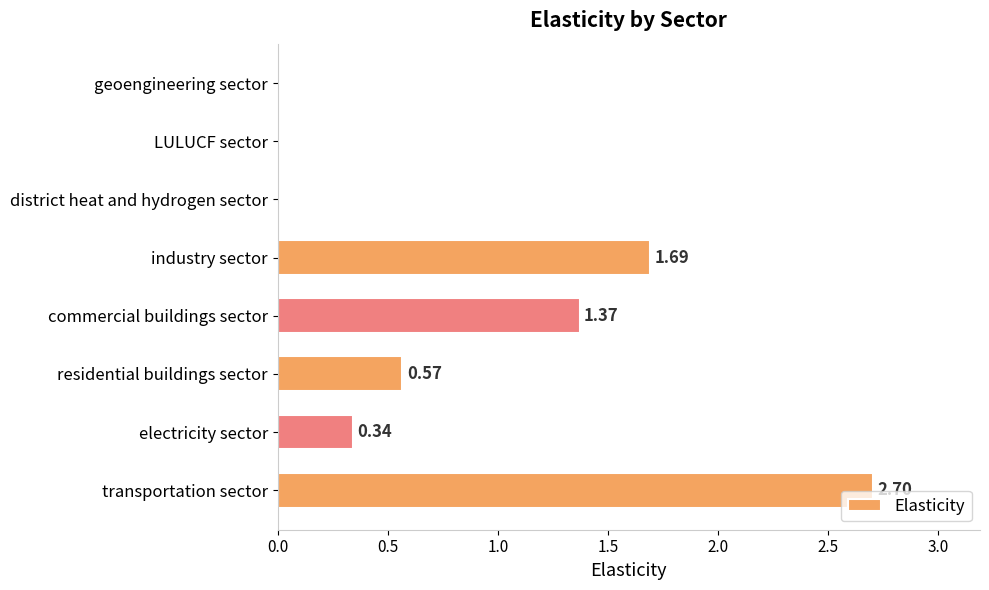

At which category does the chart reach its peak across all series?

transportation sector